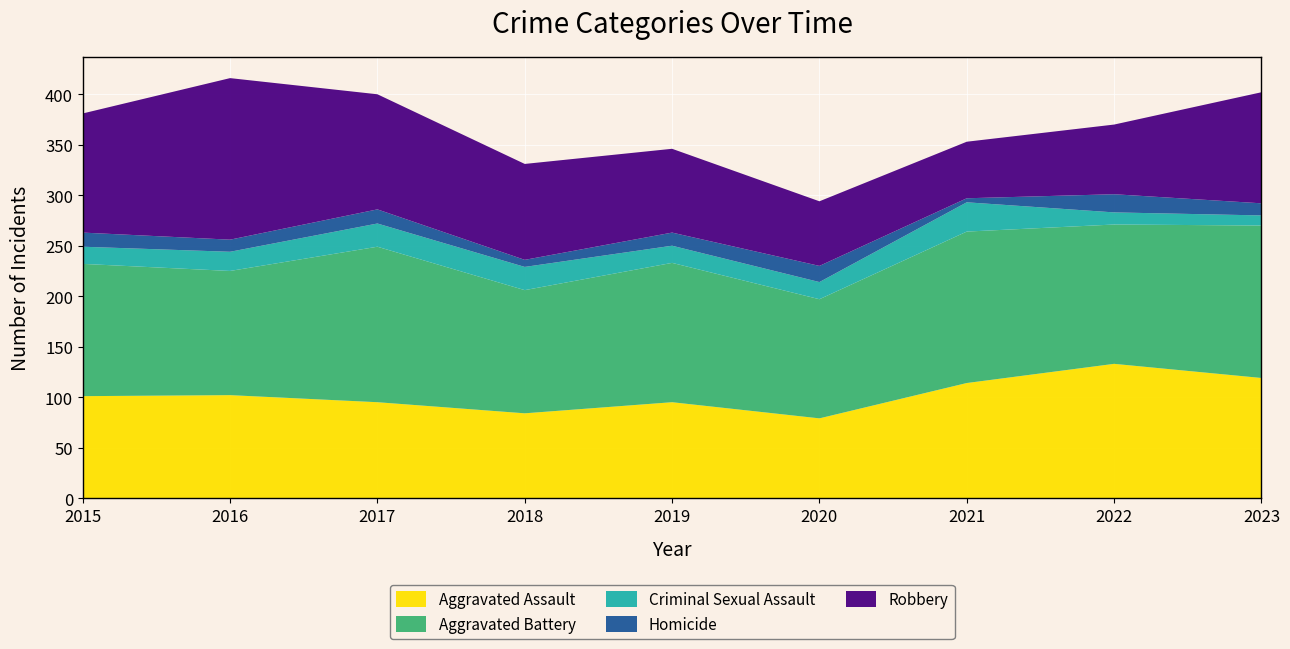

Reading right to left, what are all the values shown in this chart?

Aggravated Assault: 2023=119	2022=133	2021=114	2020=79	2019=95	2018=84	2017=95	2016=102	2015=101
Aggravated Battery: 2023=151	2022=138	2021=150	2020=118	2019=138	2018=122	2017=154	2016=123	2015=131
Criminal Sexual Assault: 2023=10	2022=12	2021=29	2020=17	2019=17	2018=23	2017=23	2016=19	2015=17
Homicide: 2023=12	2022=18	2021=4	2020=16	2019=13	2018=7	2017=14	2016=12	2015=14
Robbery: 2023=110	2022=69	2021=56	2020=64	2019=83	2018=95	2017=114	2016=160	2015=118